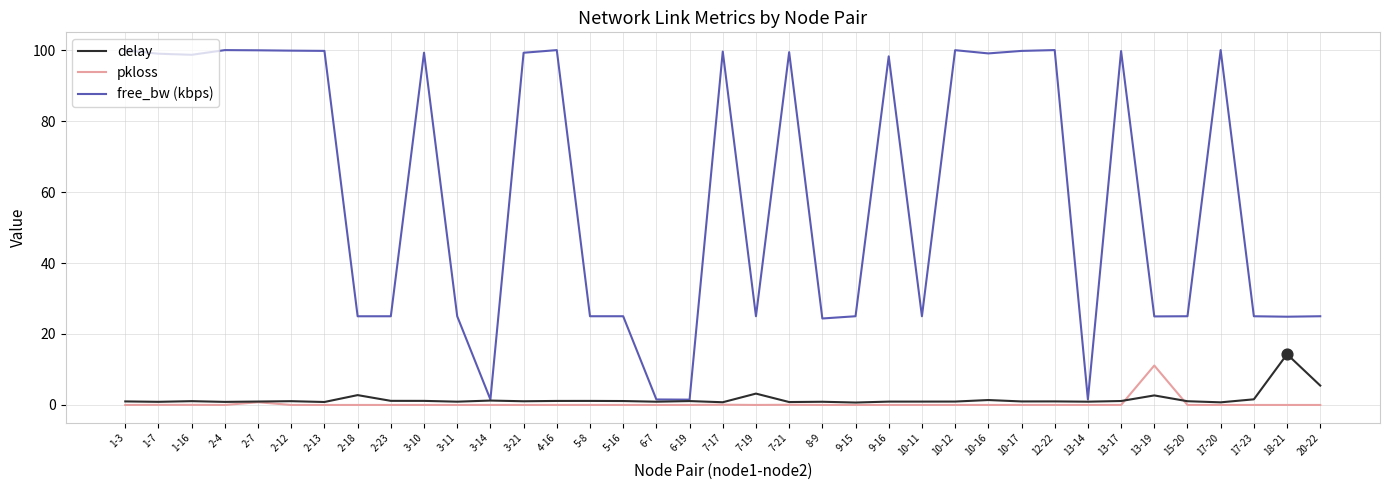

Which series changed the most between 15-20 and 18-21?

delay